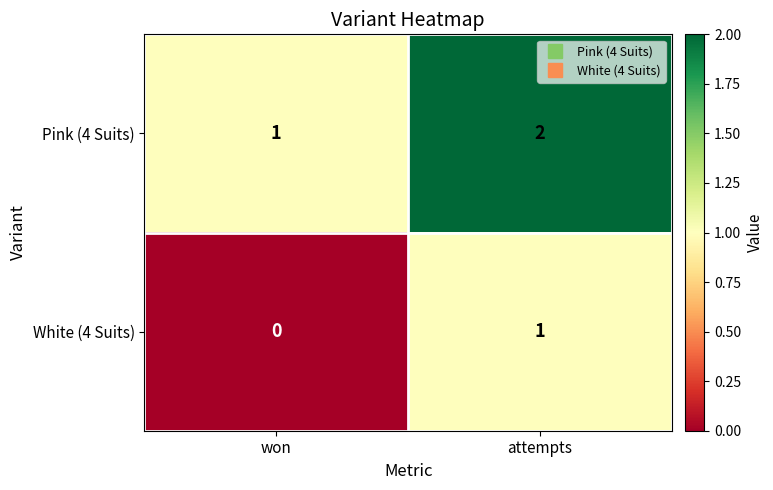

What is the sum of the Pink (4 Suits) values at attempts and won?

3